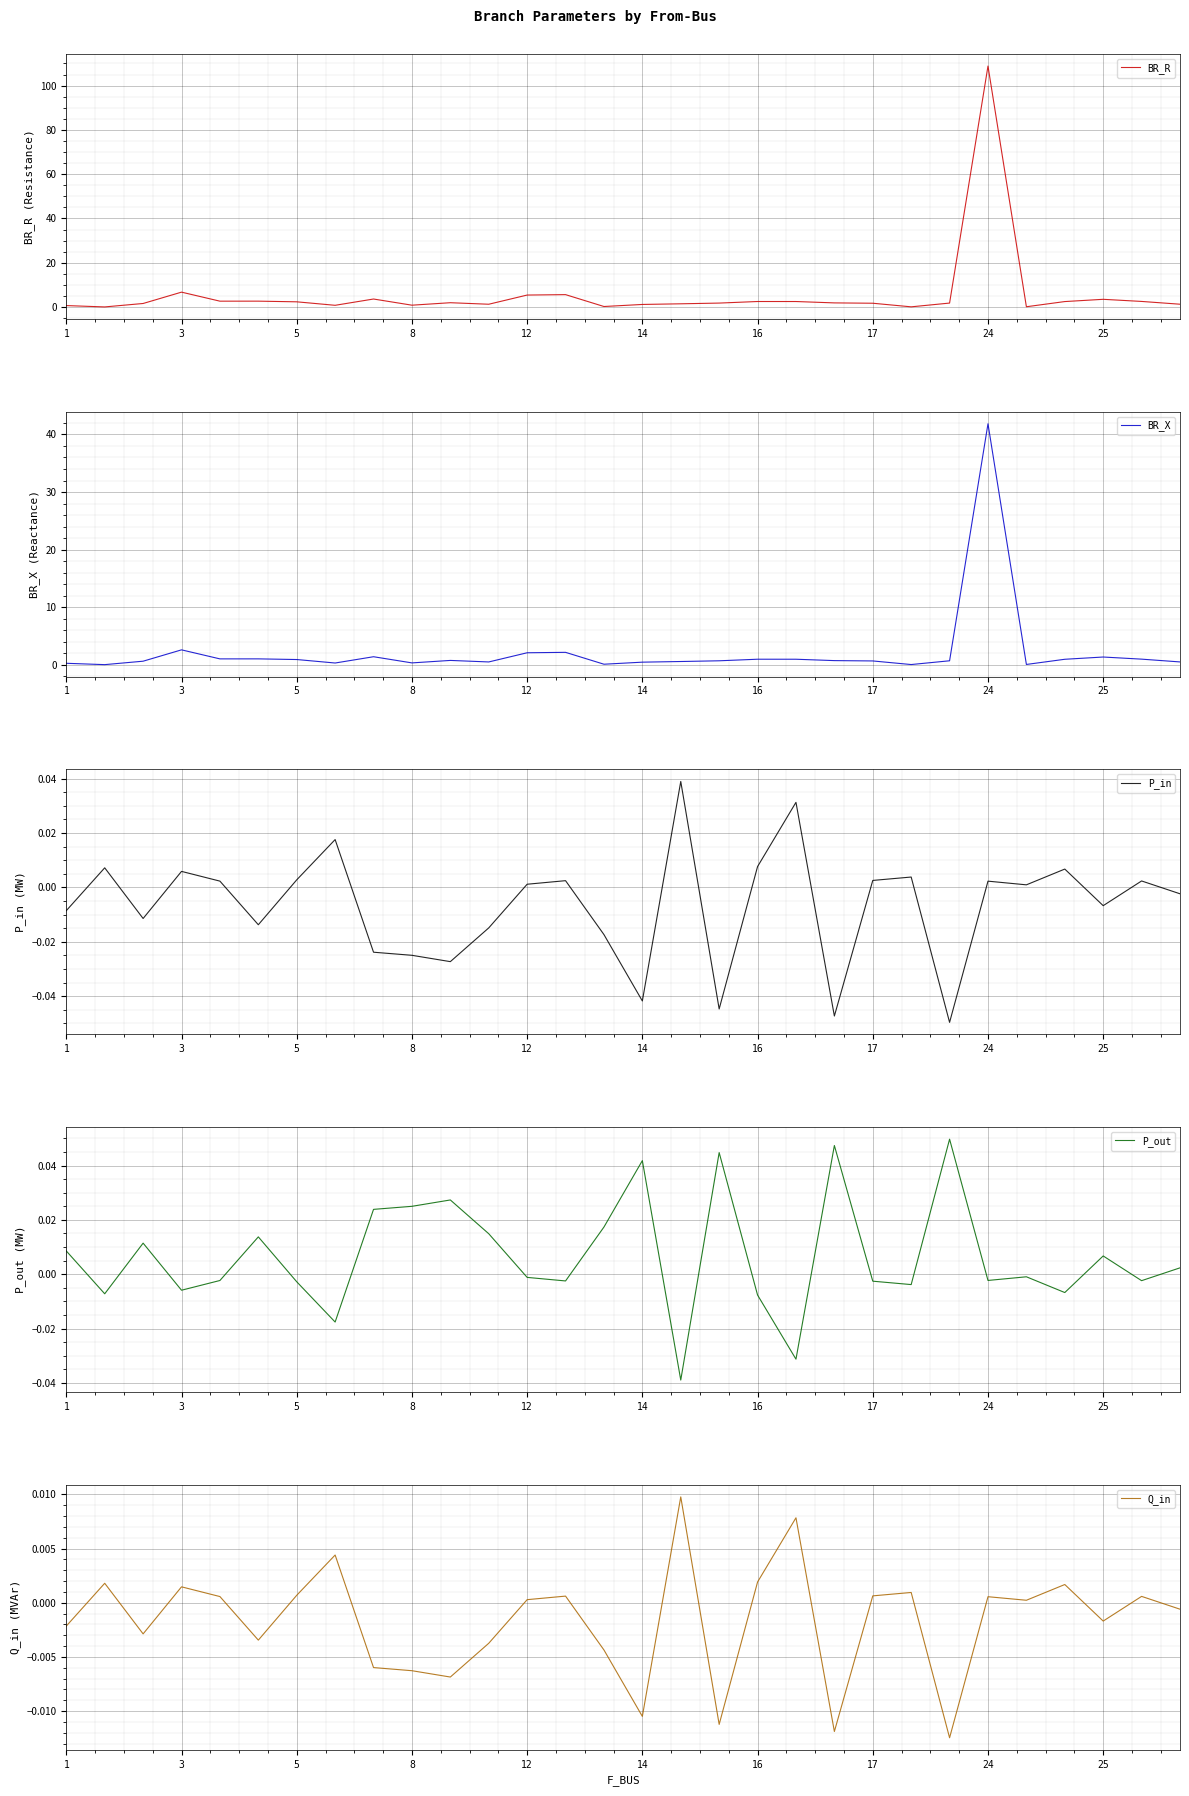

What is the average value of the BR_R series?

5.7